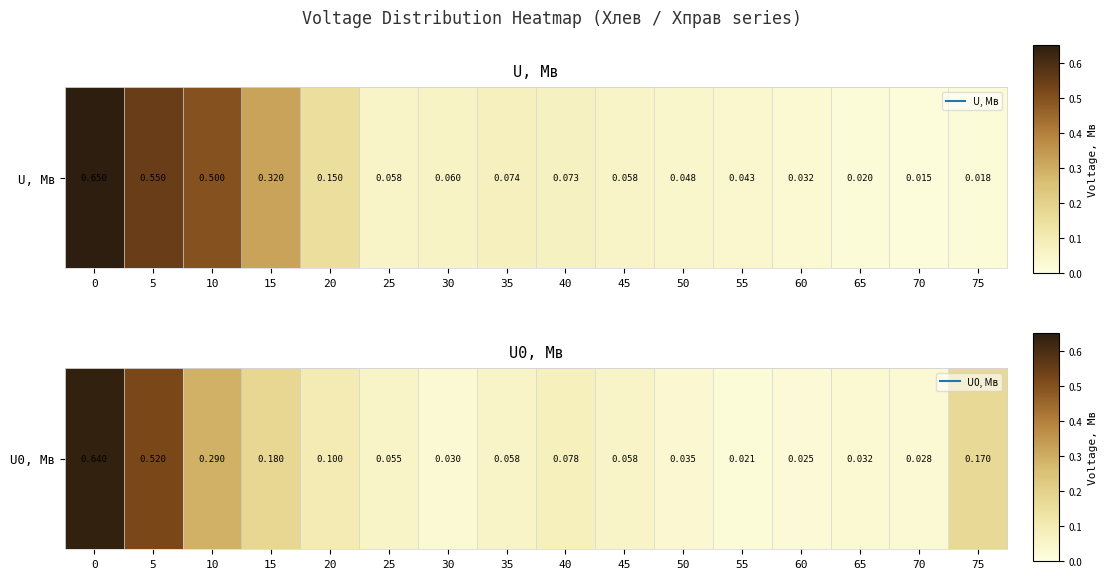

Is it true that the value at 40 is 0.0?

False